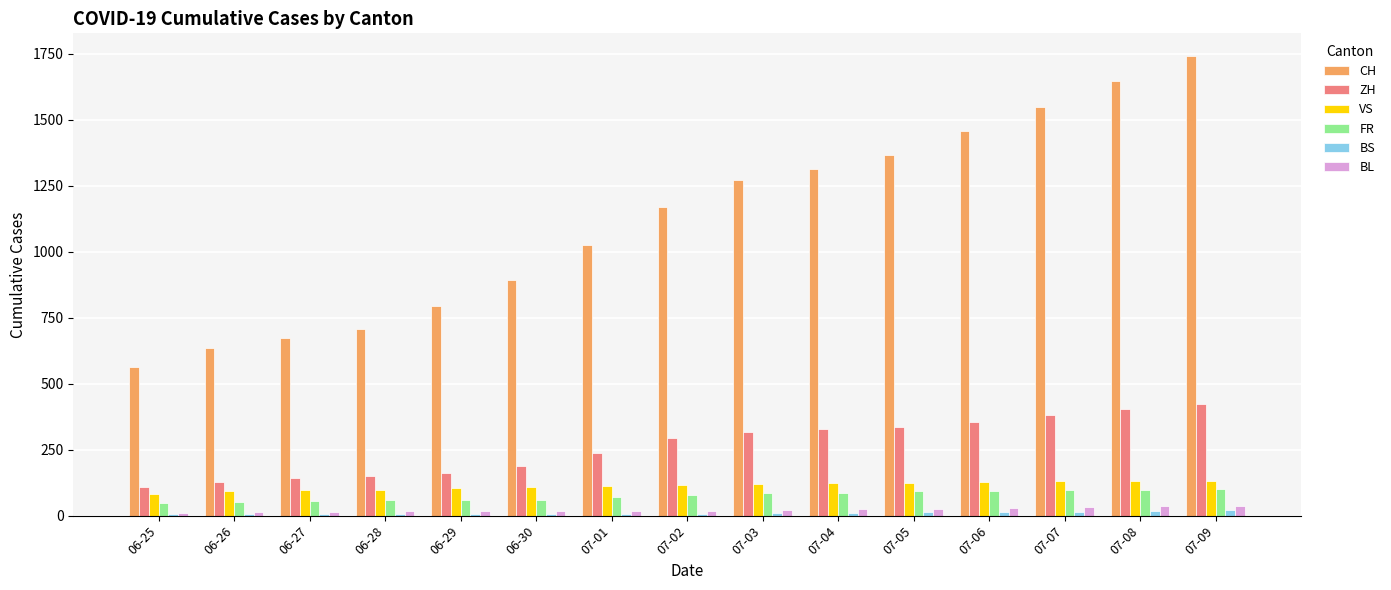

What is the value of the CH bar at the 1st from the left?

564